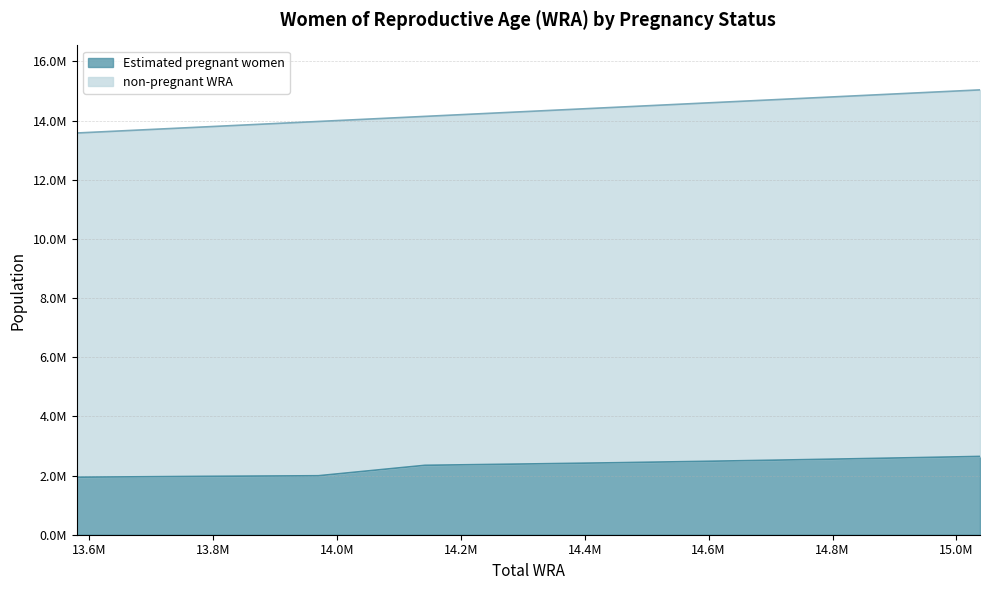

The chart shows a value of 2606008.0 at 14934000. True or false?

True